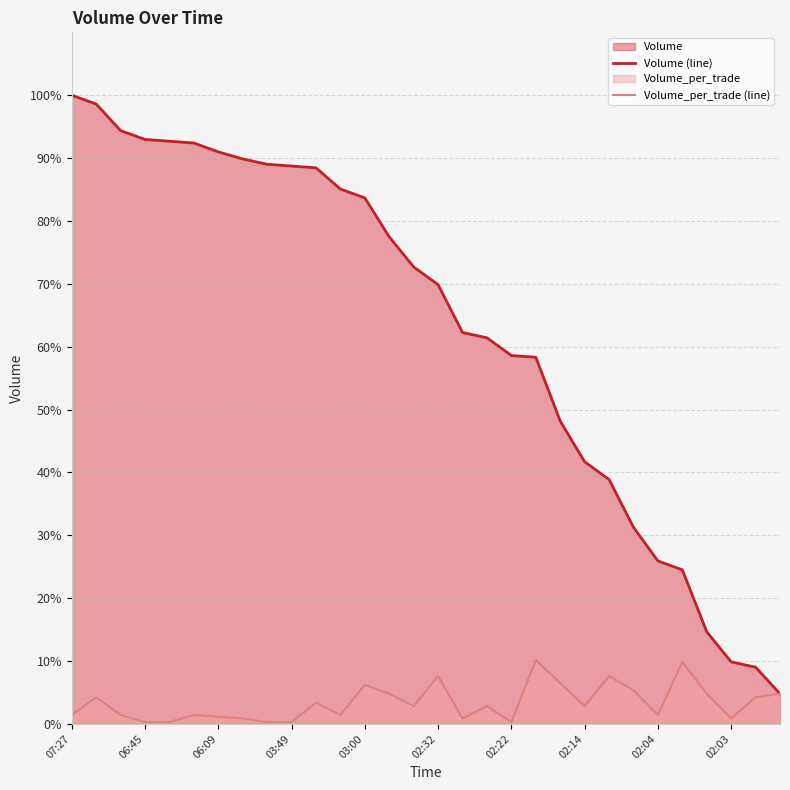

What is the total value across all series at 26?

19.4